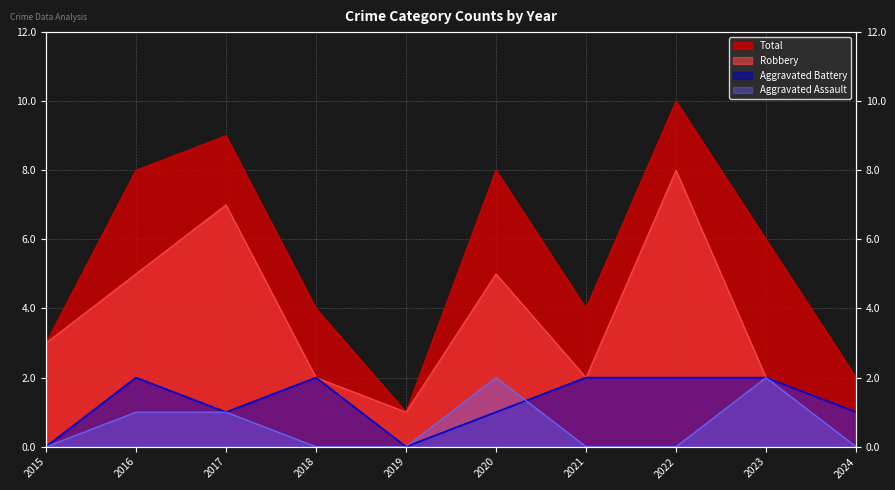

The value of Robbery at 2023 is 2. True or false?

True